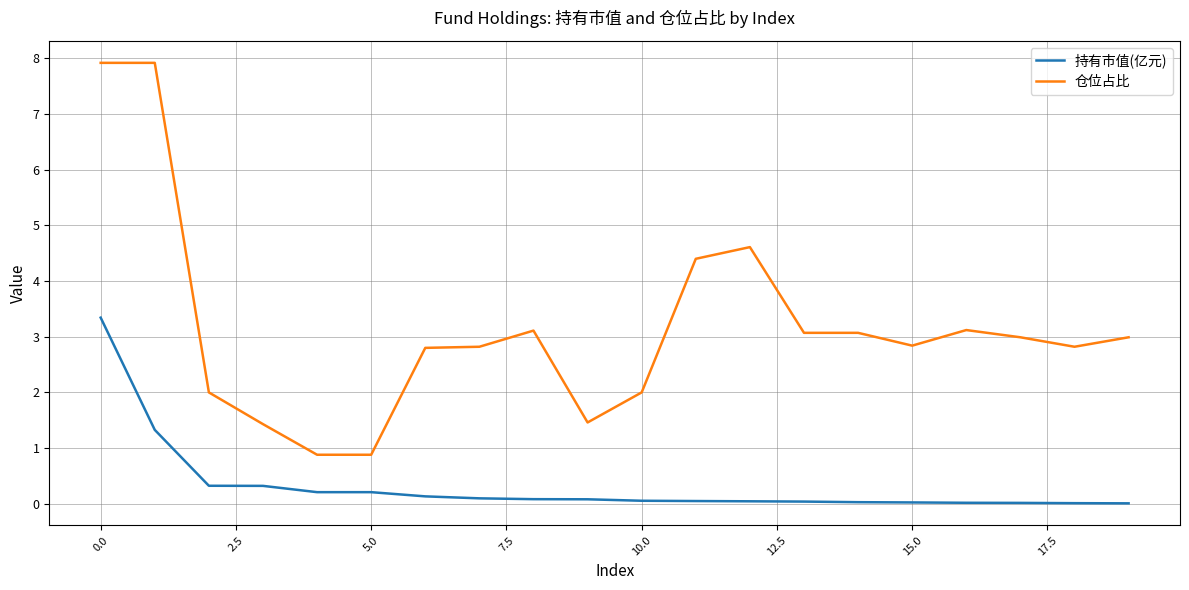

Count the number of data series in this chart.

2